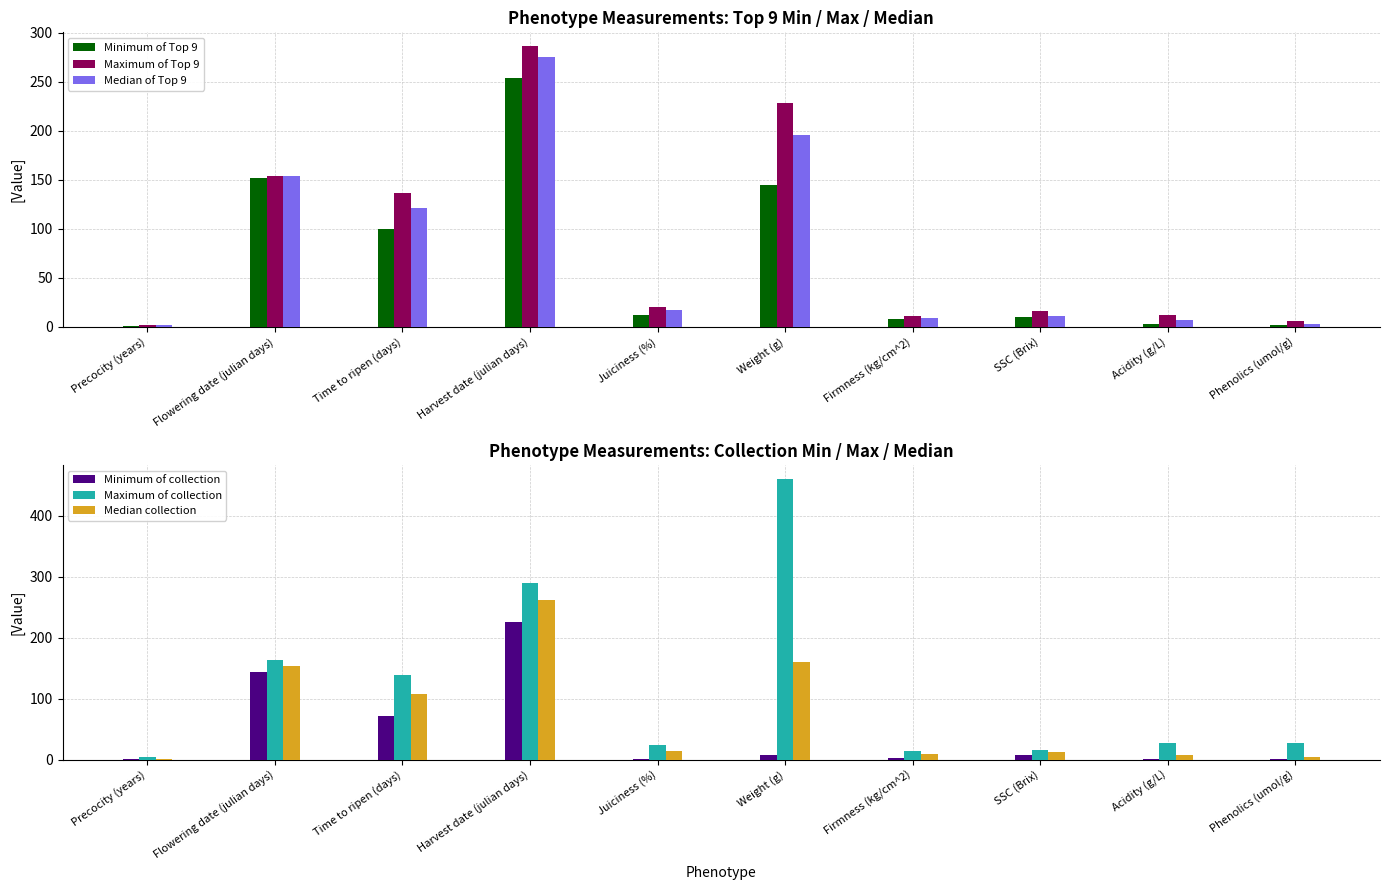

Count the number of categories in the chart.

10